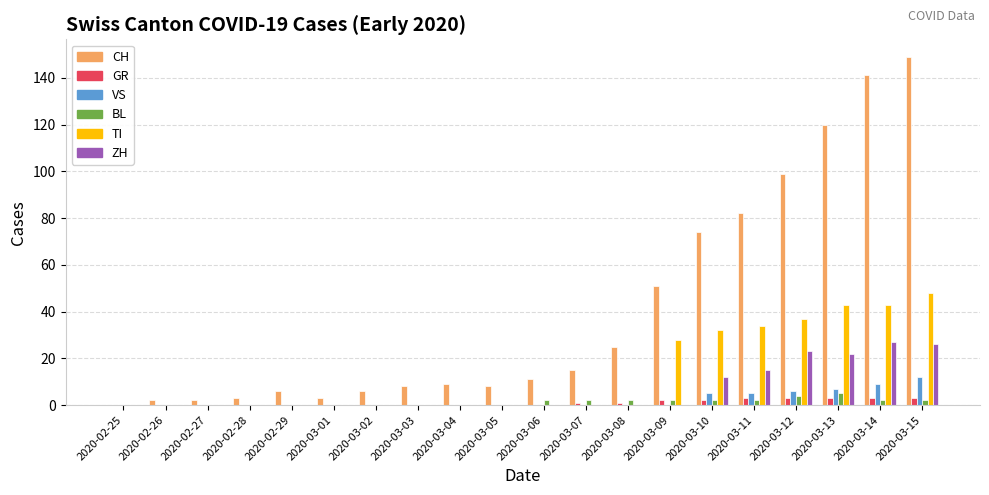

What is the total value across all series at 2020-03-05?

8